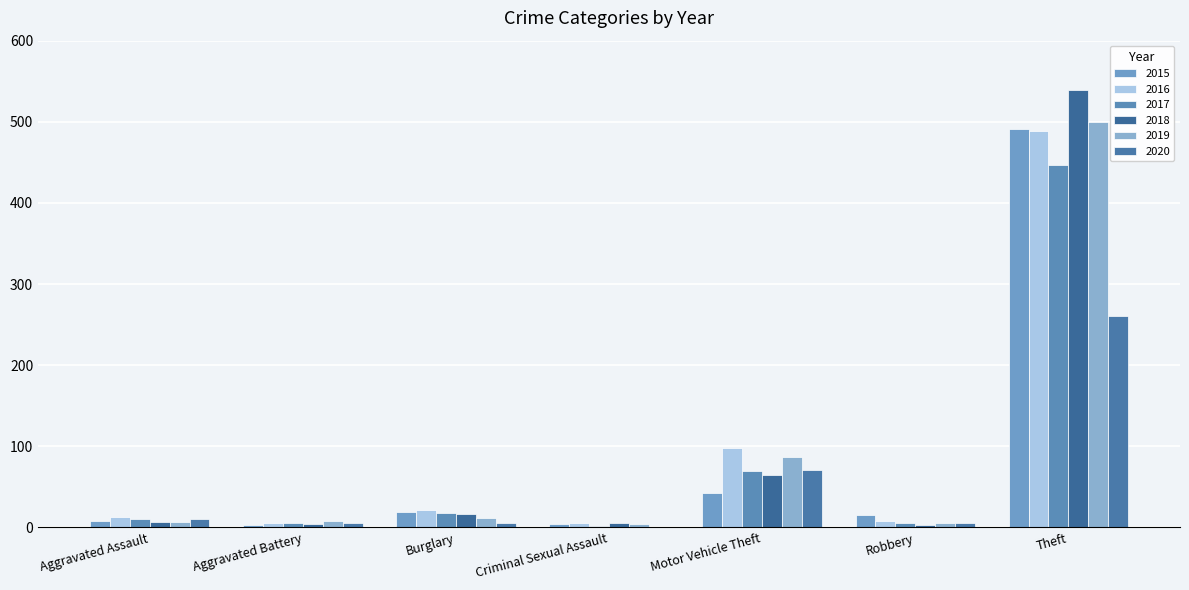

Which category has the lowest value across all series?

Criminal Sexual Assault